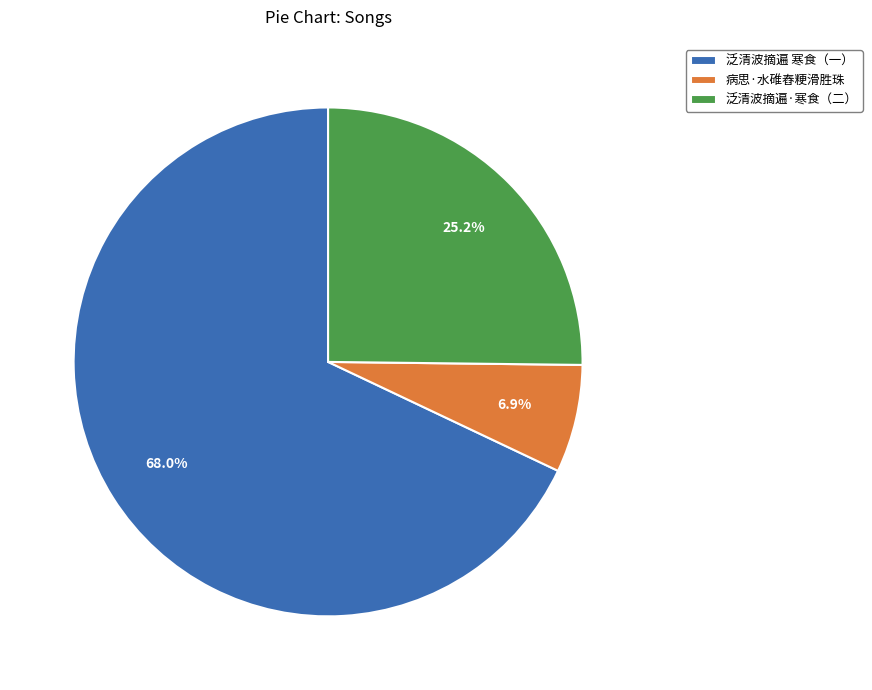

Between 泛清波摘遍 寒食（一） and 泛清波摘遍·寒食（二）, which is larger?

泛清波摘遍 寒食（一）